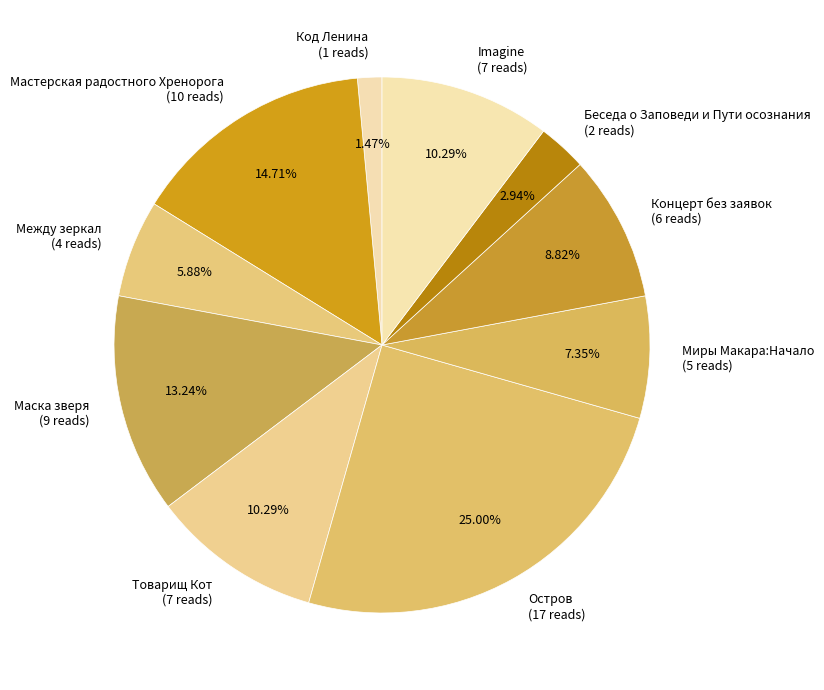

To the nearest percent, what is the difference between the largest and smallest slice percentages?

24%